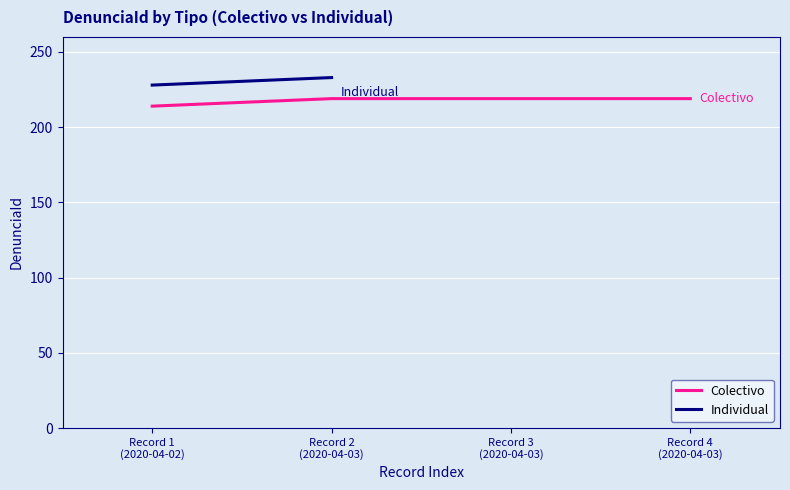

What is the ratio of the value at Record 4
(2020-04-03) to the value at Record 3
(2020-04-03)?

1.0